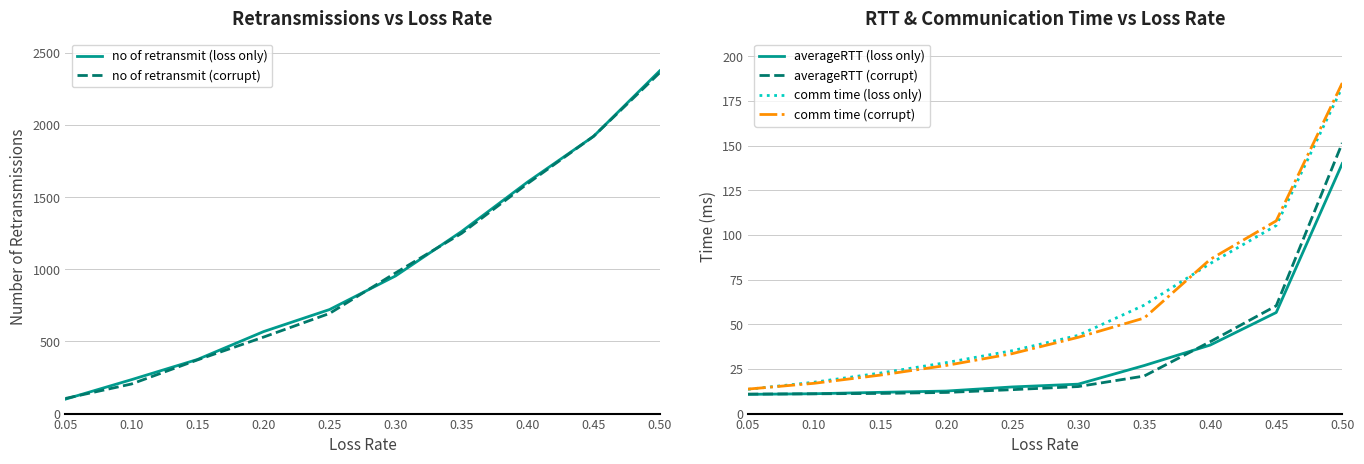

How many distinct data groups are displayed?

6